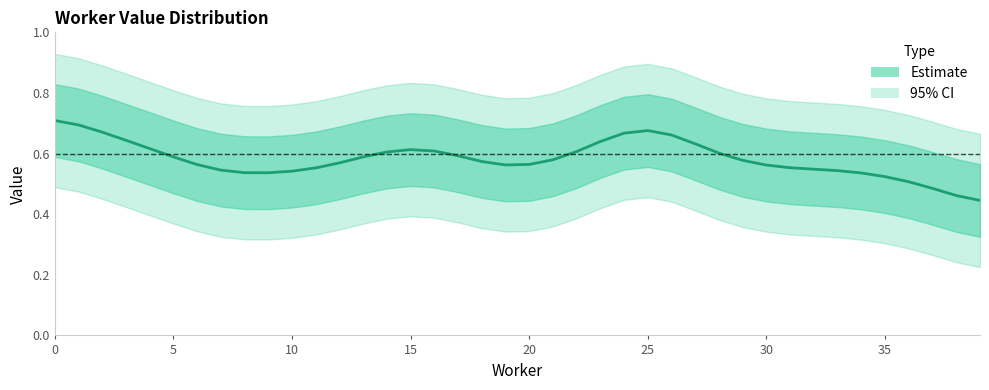

Count the number of data series in this chart.

1